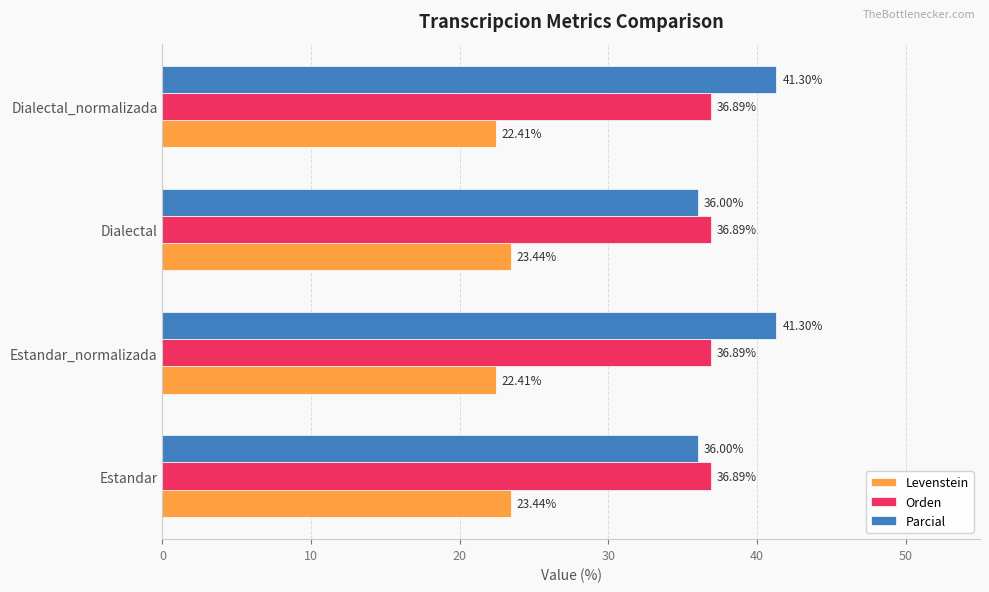

Is the value of Parcial at Dialectal_normalizada greater than the value of Levenstein at Estandar_normalizada?

Yes